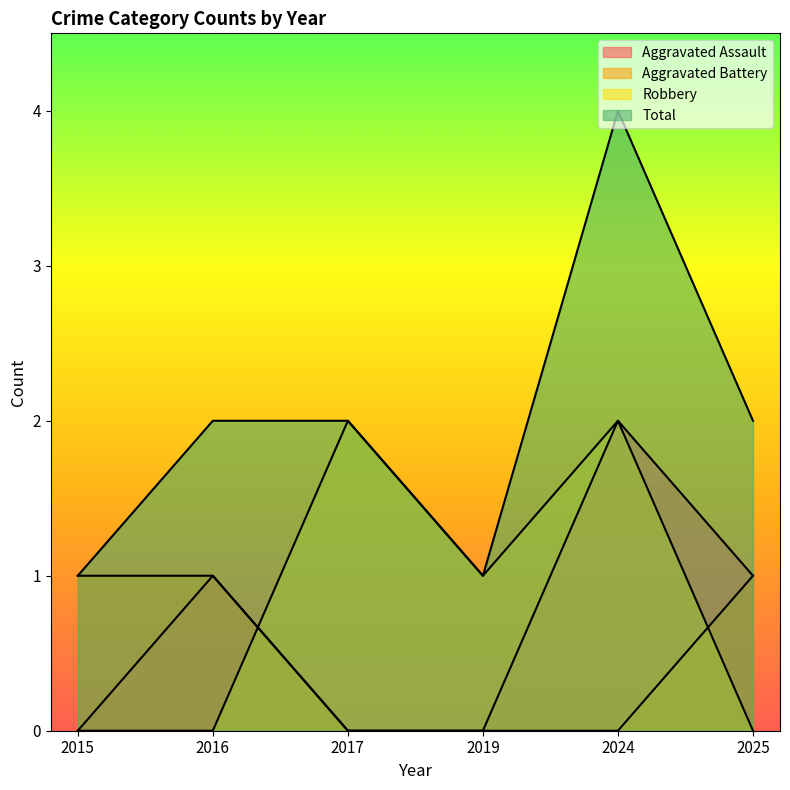

Reading right to left, transcribe all the data shown in this chart.

Aggravated Assault: 2019=0	2025=1	2024=2	2017=0	2016=1	2015=0
Aggravated Battery: 2019=0	2025=1	2024=0	2017=0	2016=1	2015=1
Robbery: 2019=1	2025=0	2024=2	2017=2	2016=0	2015=0
Total: 2019=1	2025=2	2024=4	2017=2	2016=2	2015=1